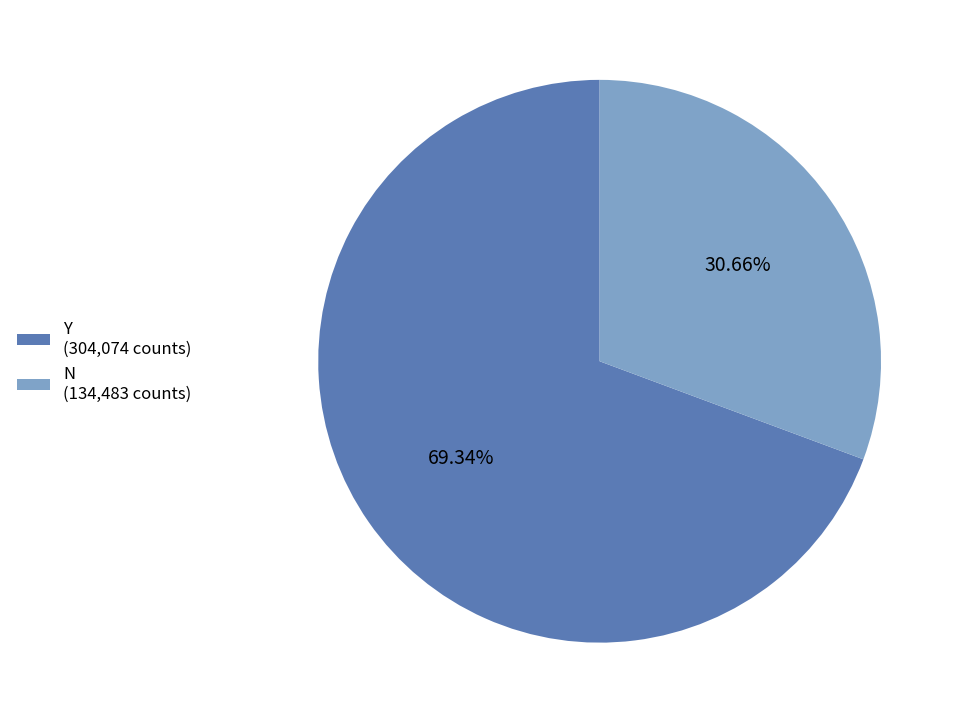

Which slice is the largest?

Y